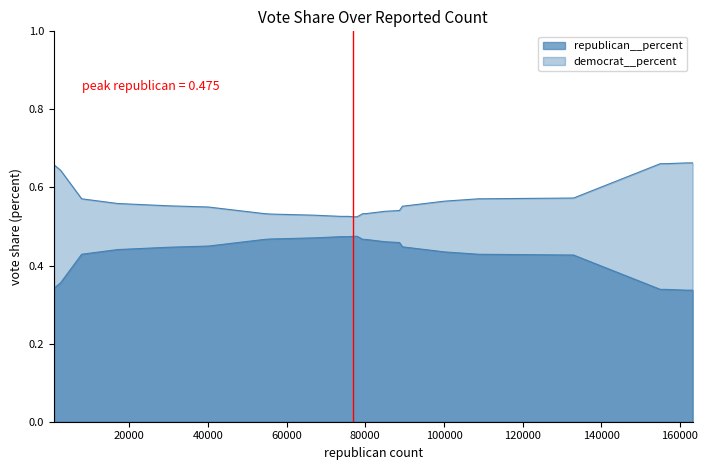

List the series in order of their overall mean, highest first.

democrat__percent, republican__percent